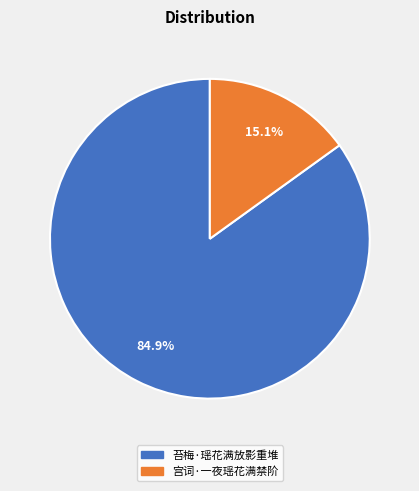

True or false: 宫词·一夜瑶花满禁阶 accounts for 15% of the total.

True